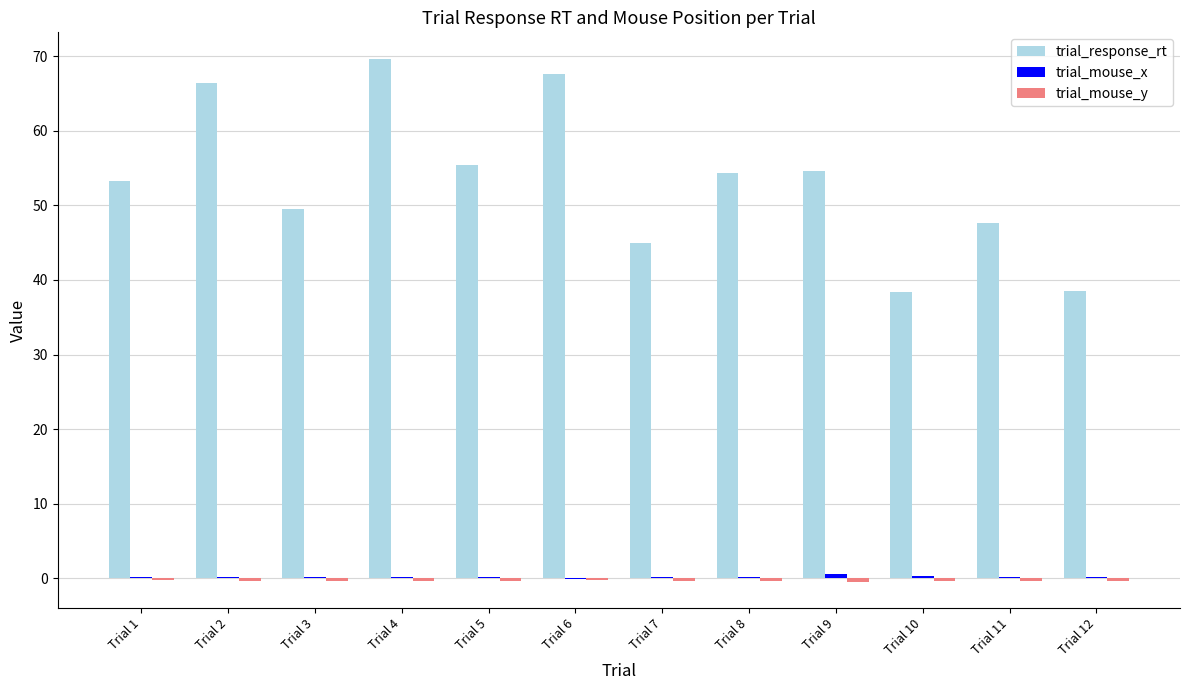

How many data points does each series have?

12